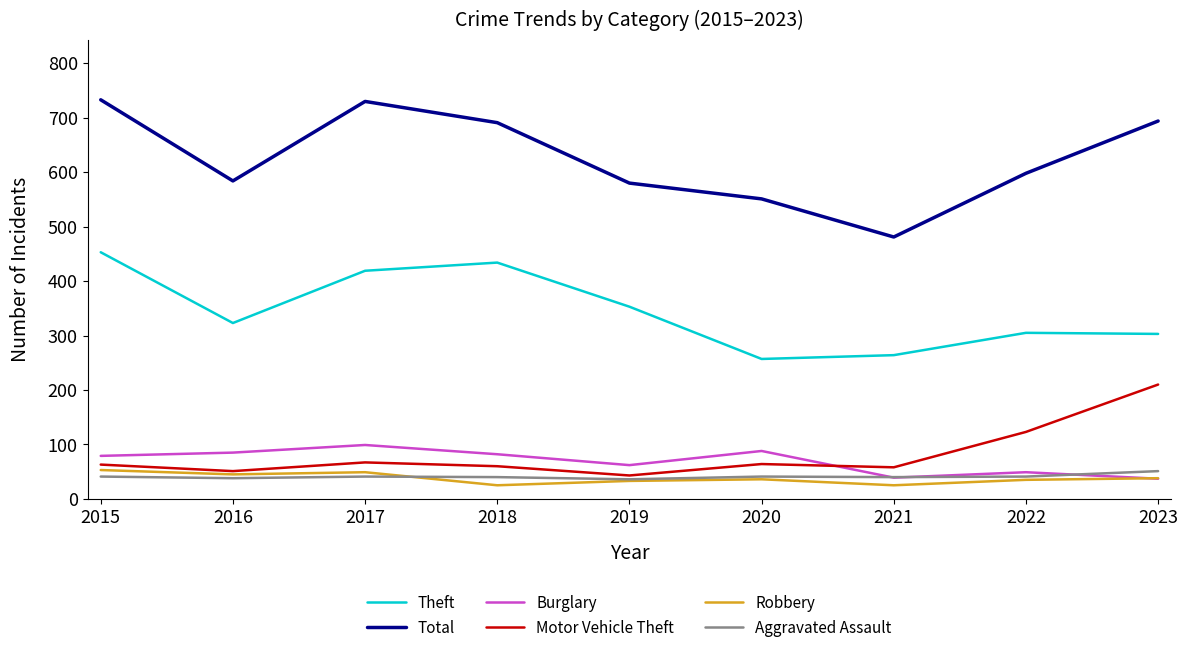

Which series has the widest spread of values?

Total